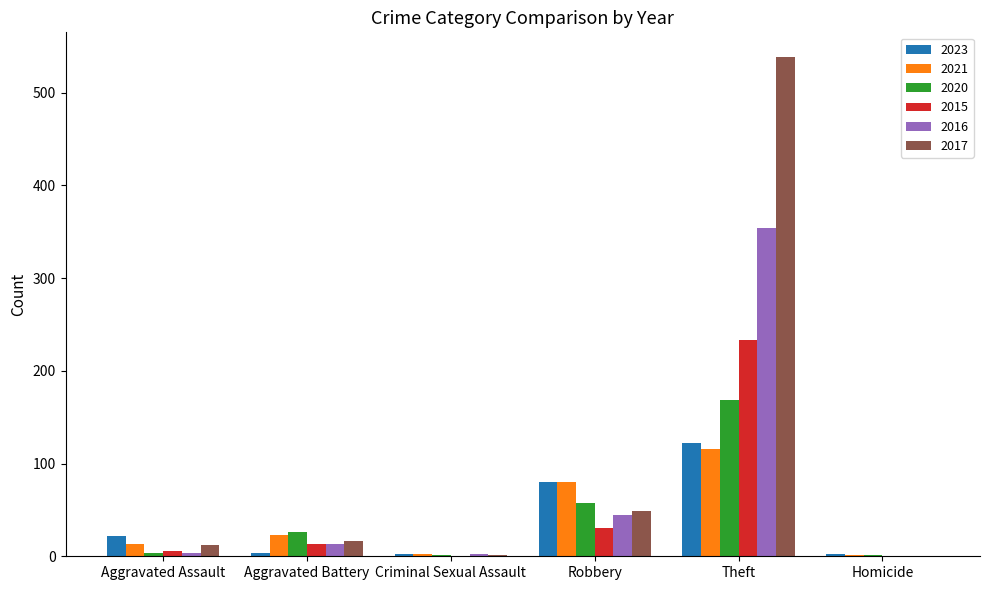

What is the sum of all 2015 values?

282